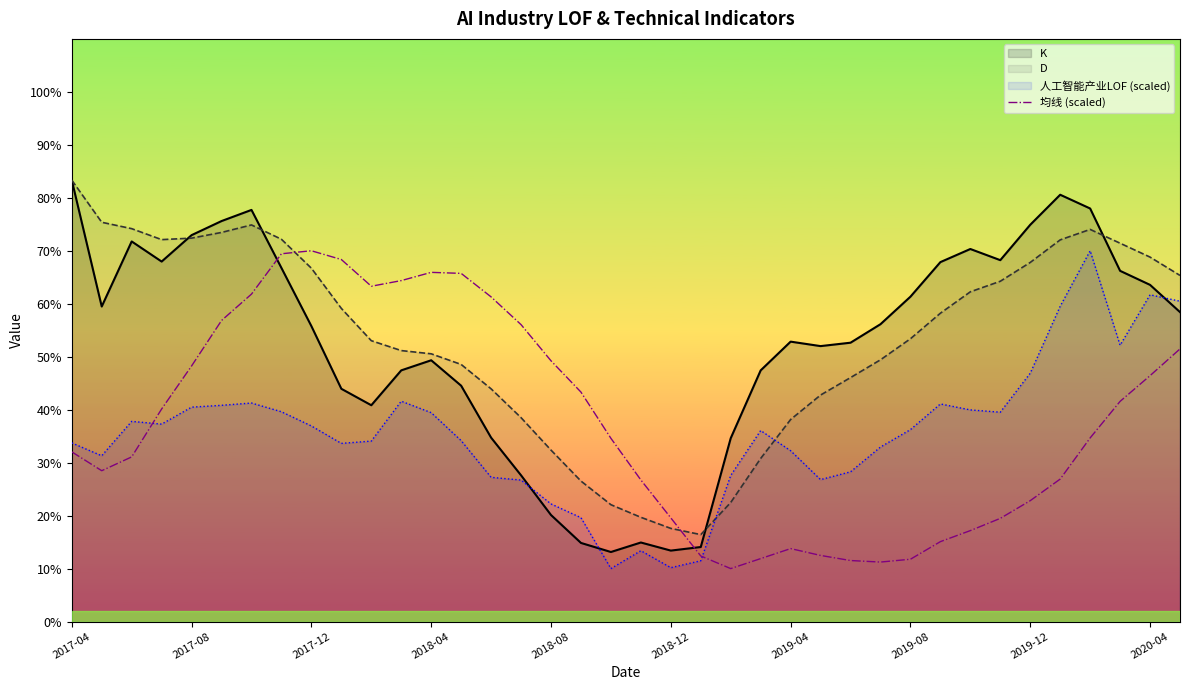

What position from the left is 34?

35